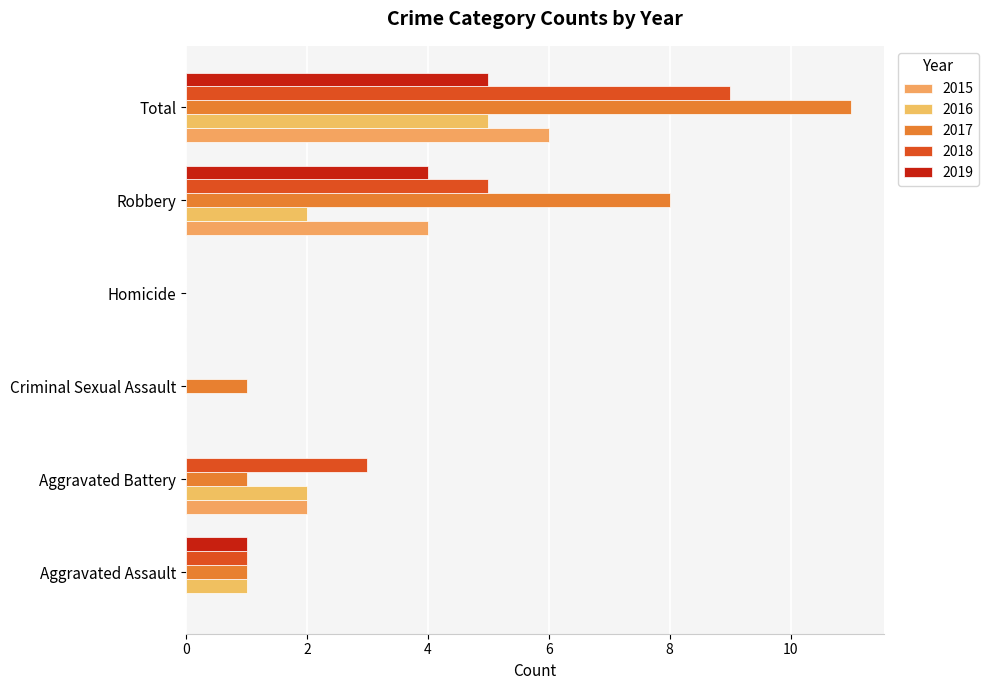

The 2018 series shows 7 at Robbery. True or false?

False